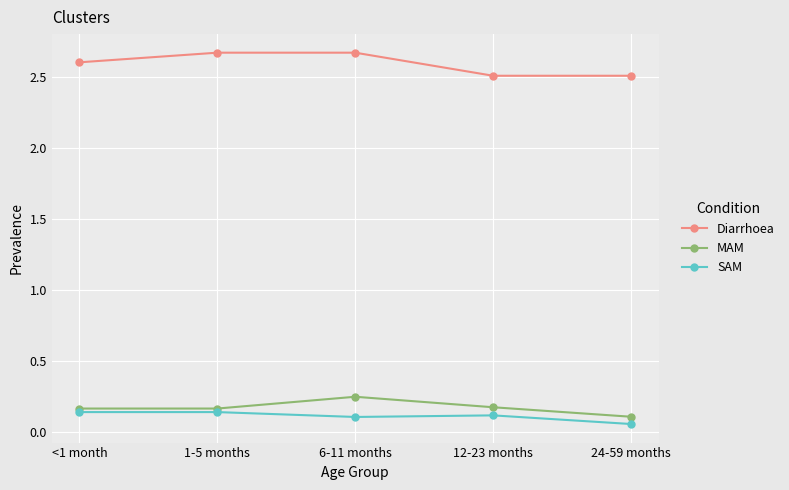

Rank the series at 1-5 months from highest to lowest value.

Diarrhoea, MAM, SAM